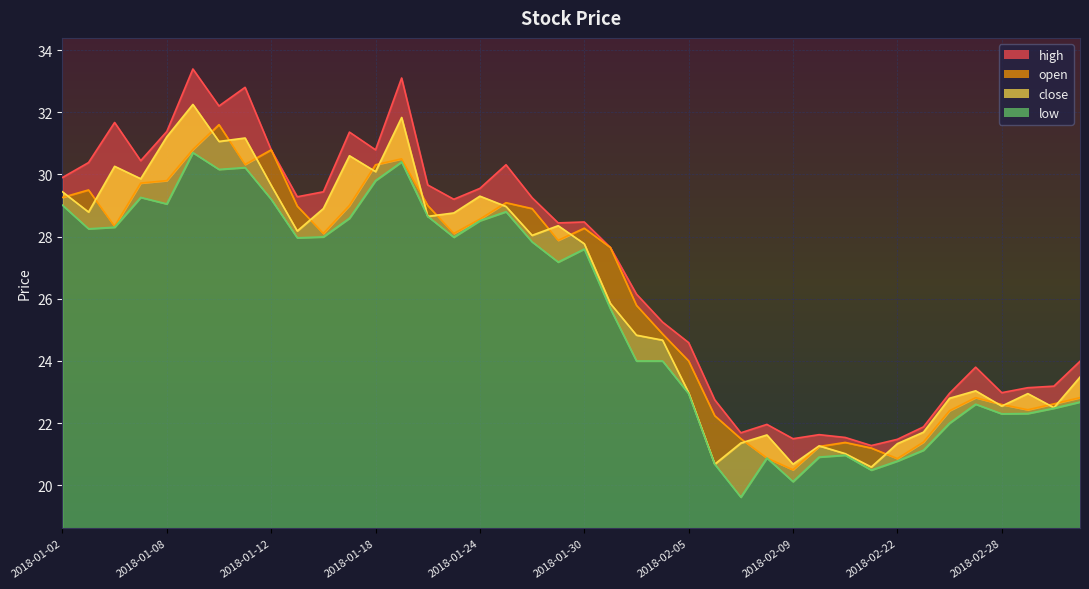

What is the sum of all close values?

1049.0